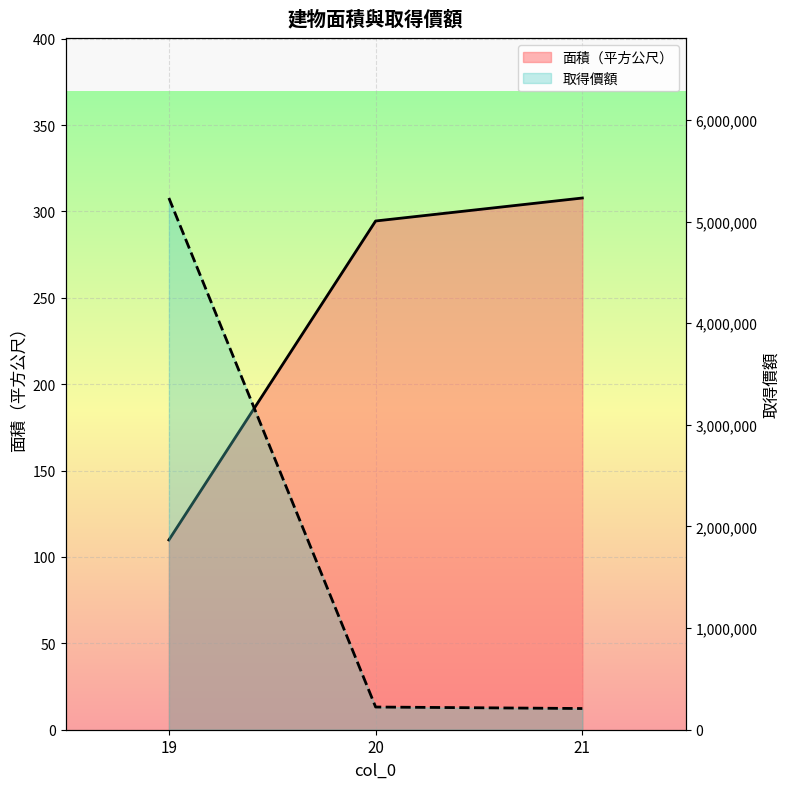

At which label does 面積（平方公尺） reach its minimum?

19